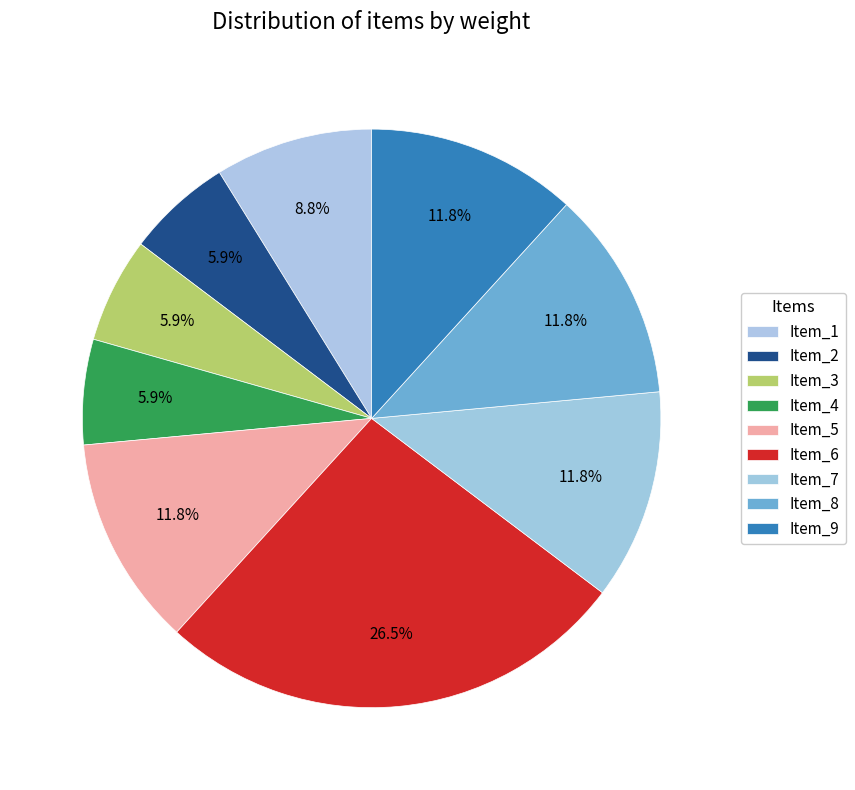

Does Item_3 represent more than half of the total?

No